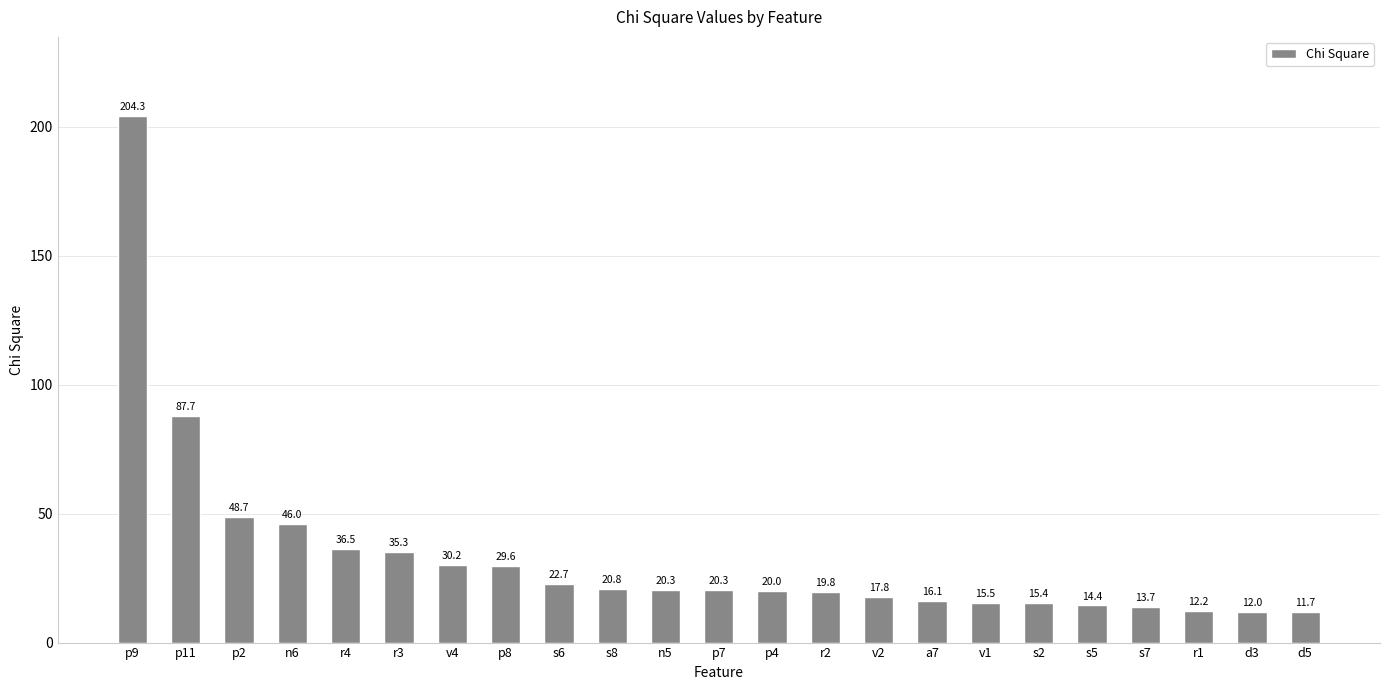

Which has a higher value, p4 or p7?

p7